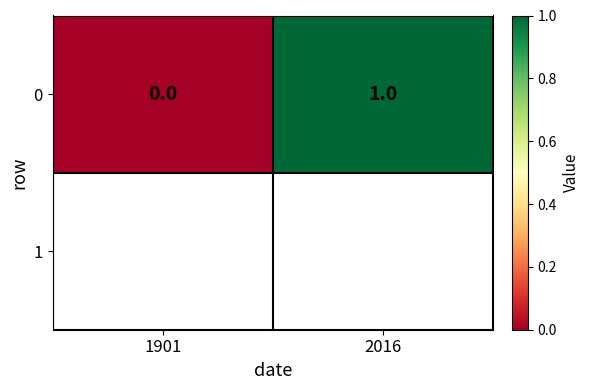

Rank the categories by value from lowest to highest.

1901, 2016